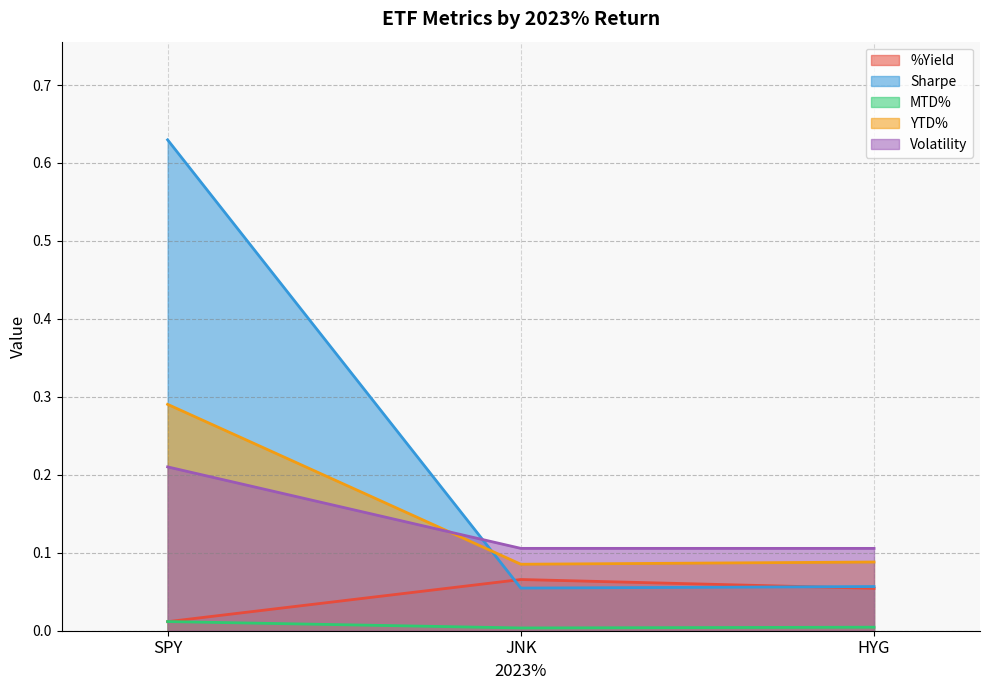

How many lines are shown in the chart?

5